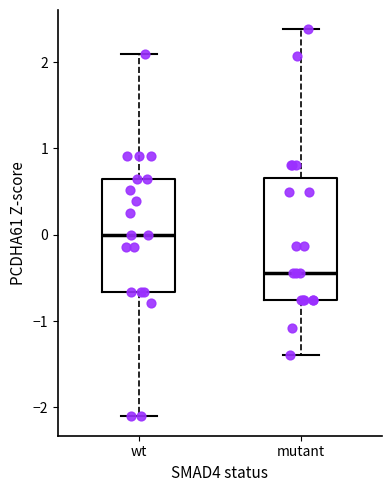

Reading left to right, read every box against the y-axis: the position of its median line, the range the box covers, and the ends of its whiskers. The values are not printed on the chart, so give them approximately, as read against the axis.

wt: median 0.0, box -0.7 to 0.6, whiskers -2.1 to 2.1
mutant: median -0.4, box -0.8 to 0.7, whiskers -1.4 to 2.4